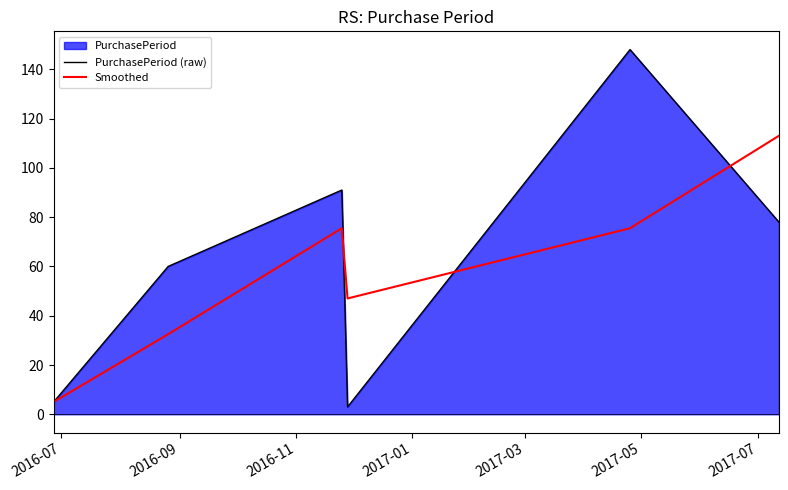

What is the minimum value for Smoothed?

5.0